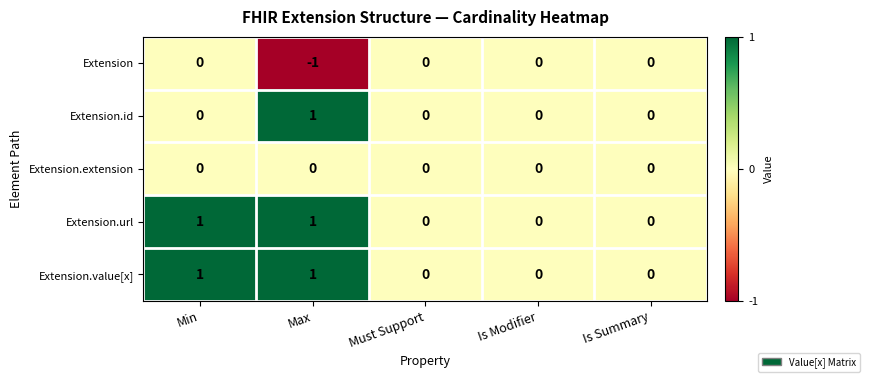

Is the value of Extension.id at Max greater than the value of Extension.value[x] at Must Support?

Yes